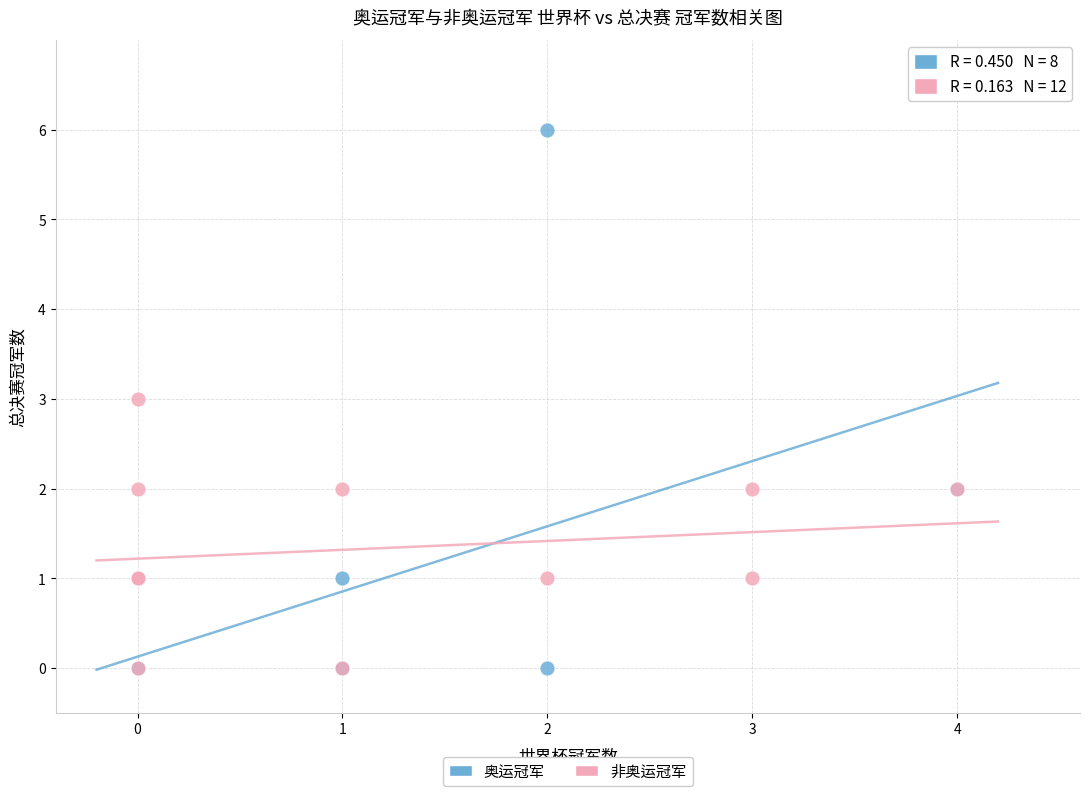

Which series has the widest spread of Y values?

奥运冠军